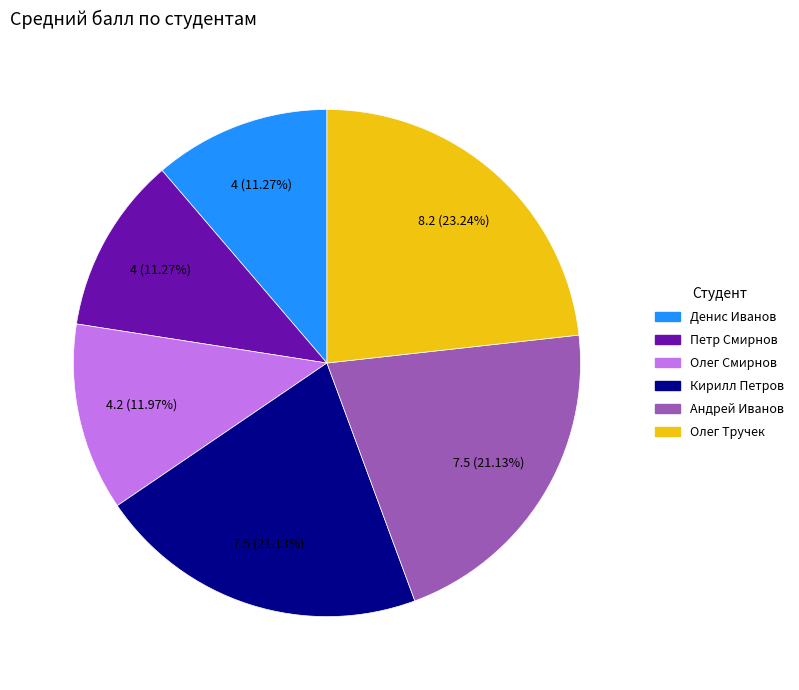

Which has a higher value, Олег Тручек or Олег Смирнов?

Олег Тручек